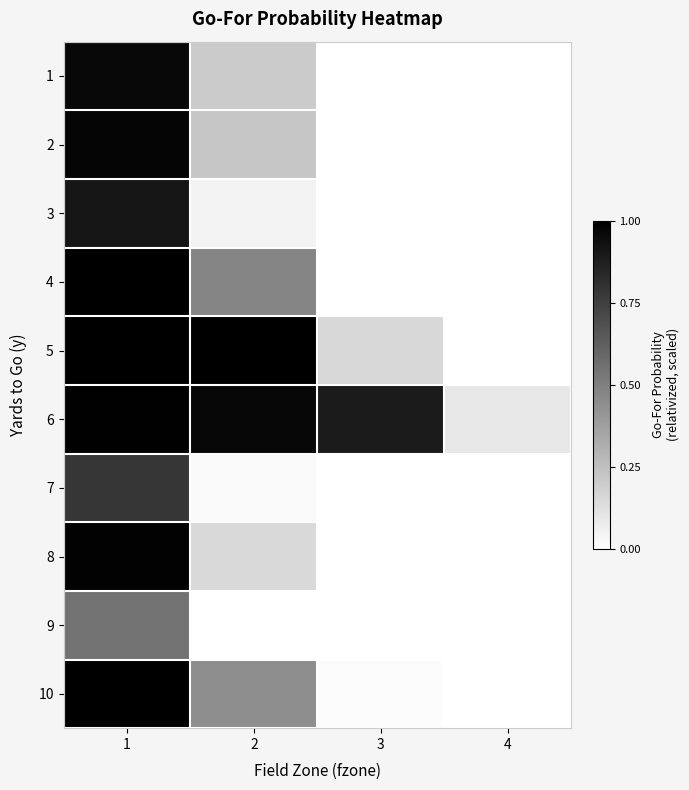

At 3, list the series in order from largest to smallest.

6, 5, 10, 4, 1, 2, 3, 7, 8, 9